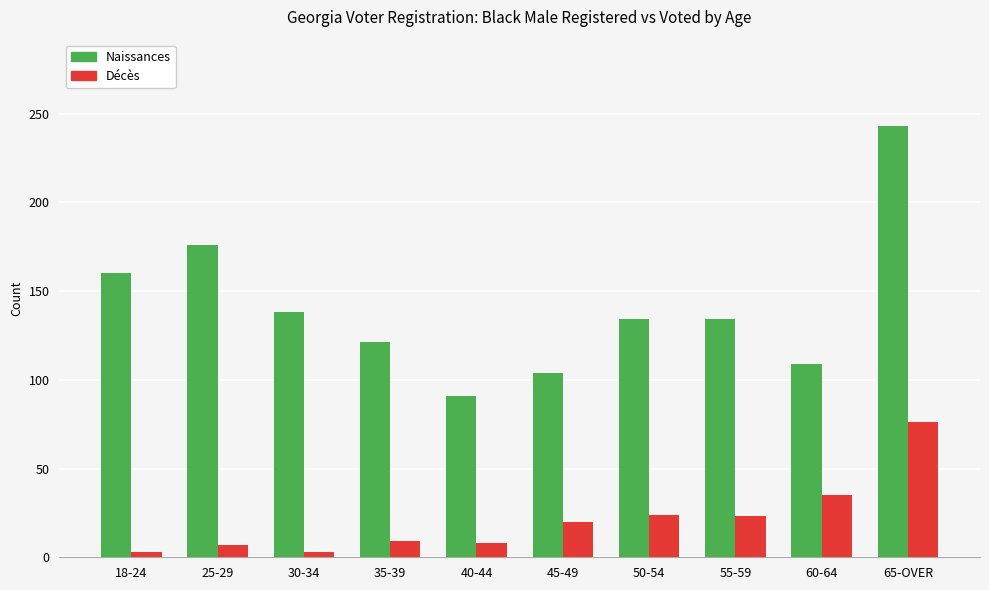

True or false: Décès has a value of 76 at 65-OVER.

True